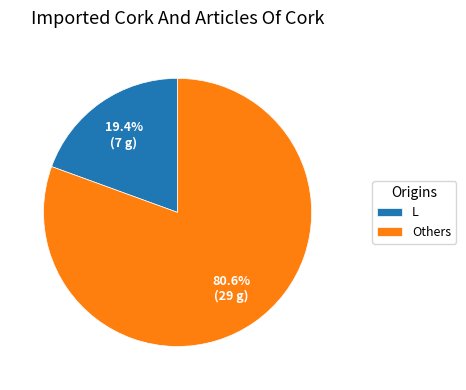

Which category accounts for the majority?

Others